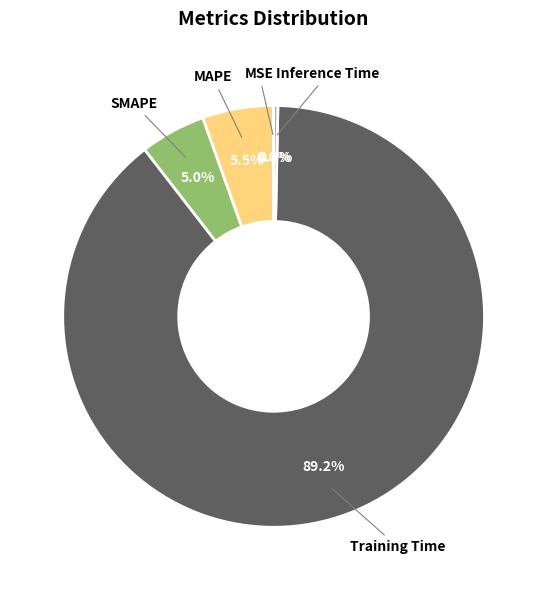

Combined, do MAPE and Training Time account for over 50%?

Yes